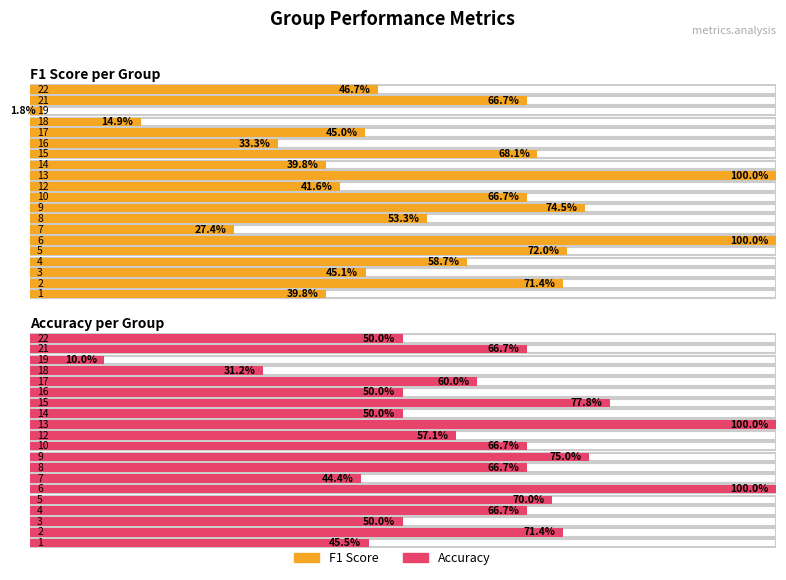

Where is accuracy nearest to the value 0?

19